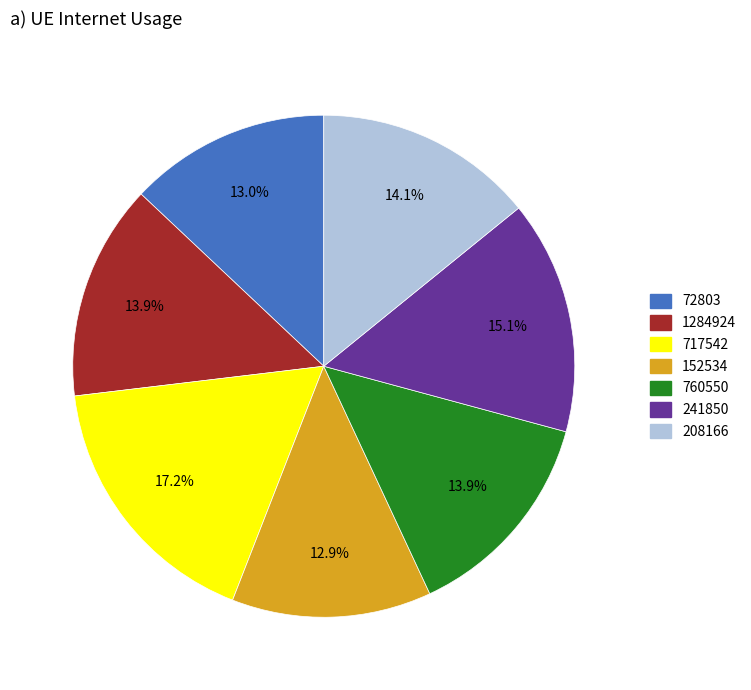

What is the largest slice in the pie chart?

717542